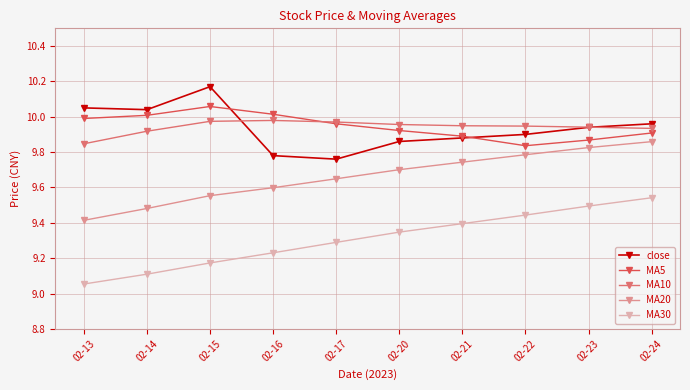

What is the total value across all series at 02-23?

49.1